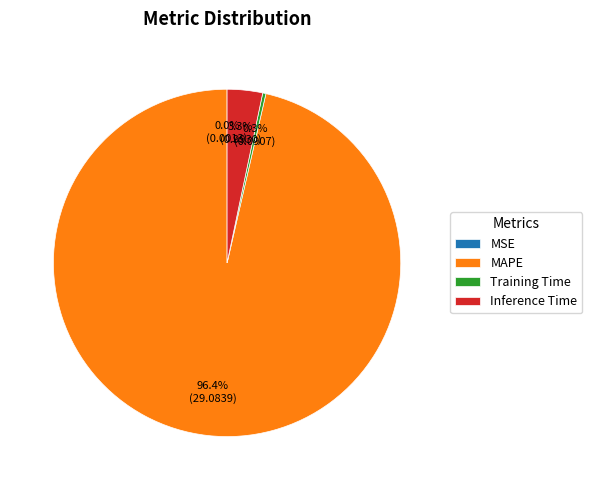

Does any single category account for the majority?

Yes